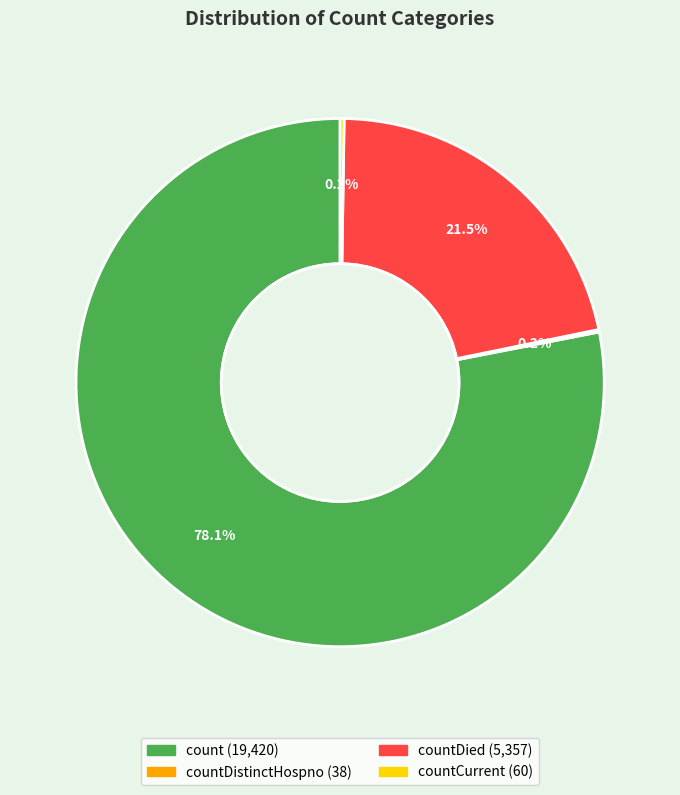

Is there a majority slice in this chart?

Yes